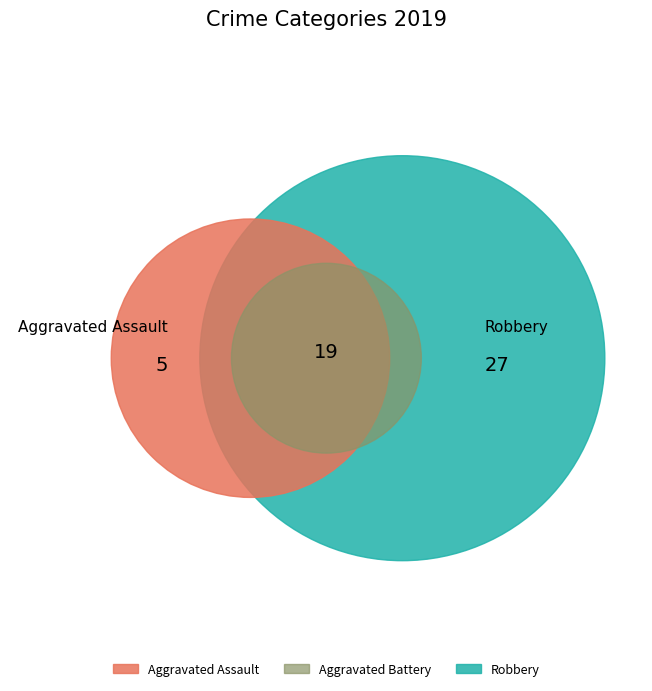

Which category has the smallest portion of the pie?

Aggravated Assault